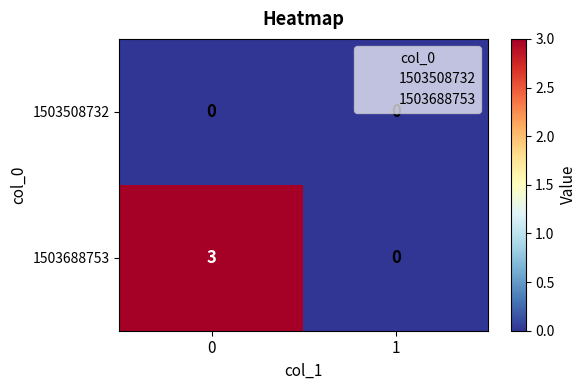

What is the total value across all series at 0?

3